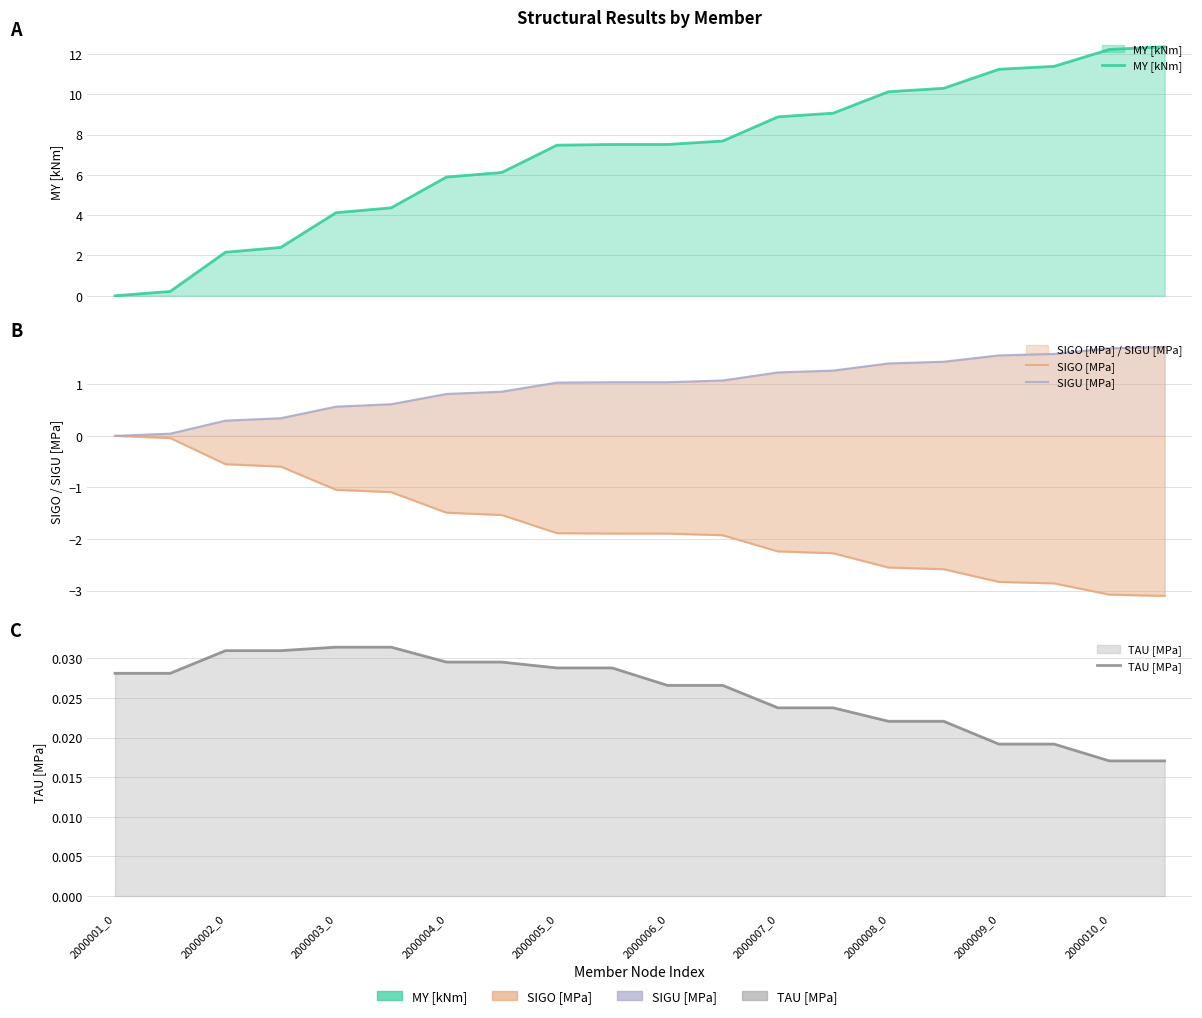

What is the sum of all MY [kNm] values?

141.0